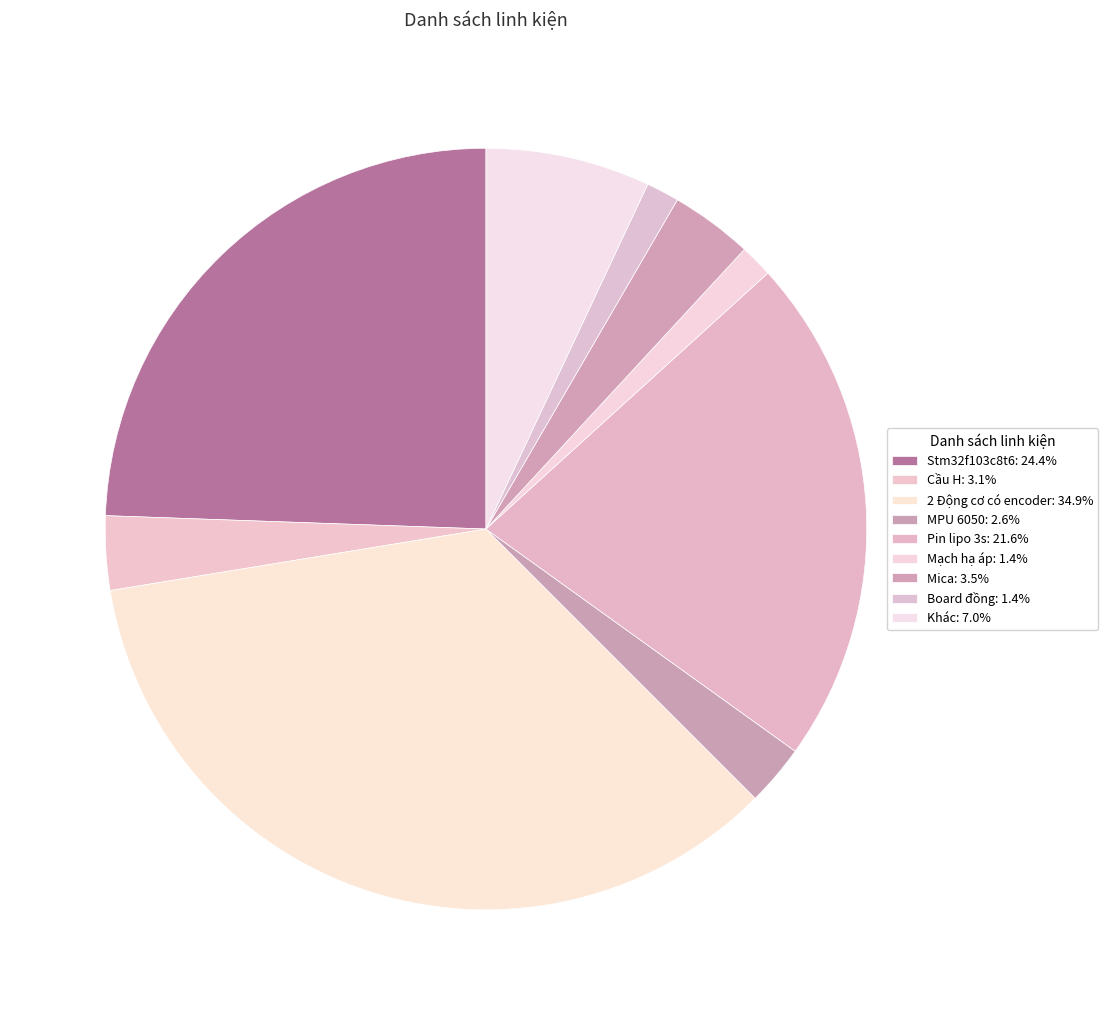

To the nearest percent, what is the difference between the largest and smallest slice percentages?

34%